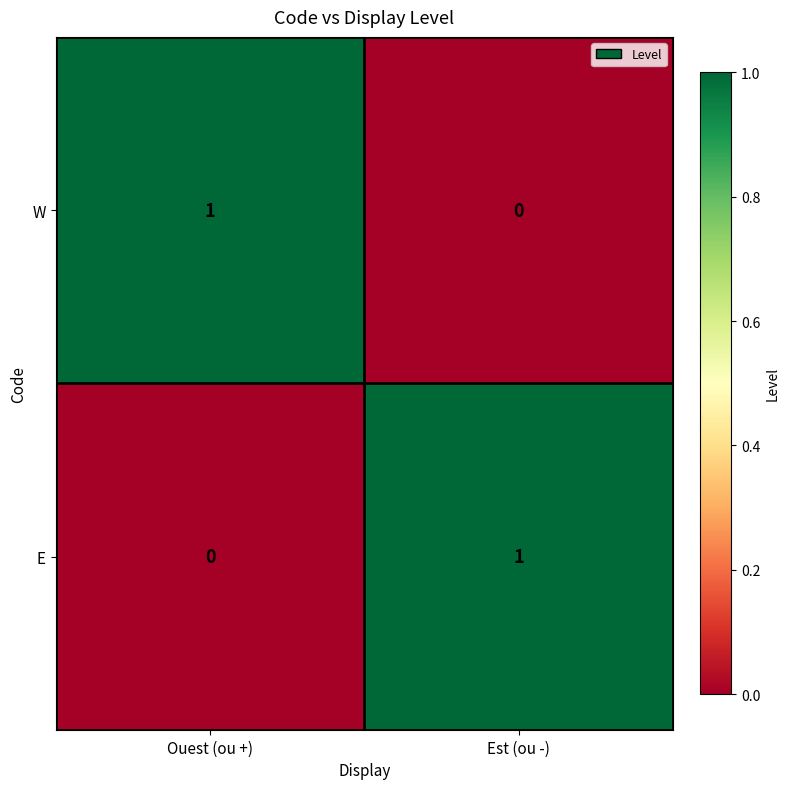

What is the difference between the highest and lowest values at Ouest (ou +)?

1